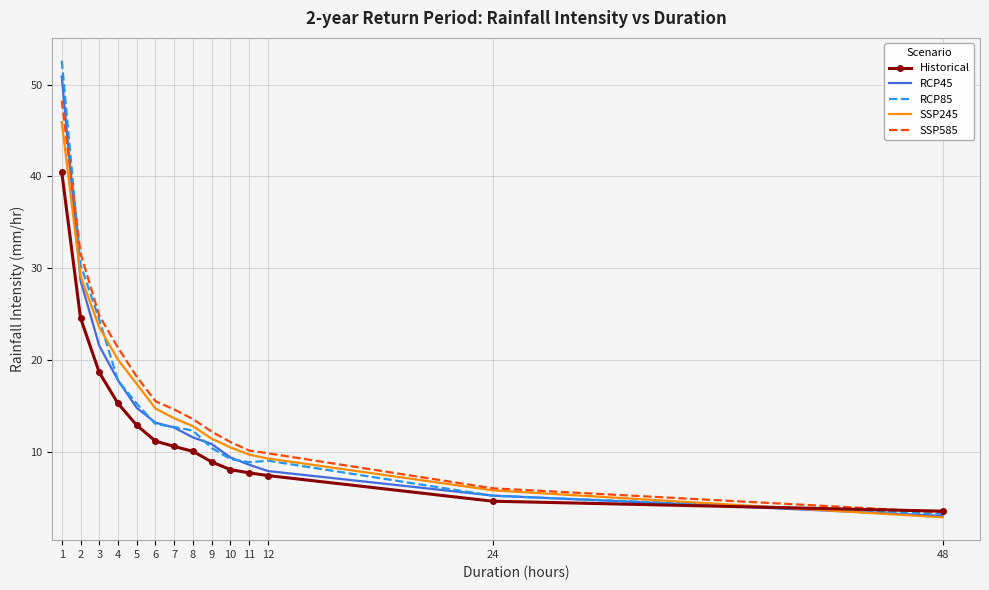

True or false: RCP85 has a value of 22.7 at 6.

False